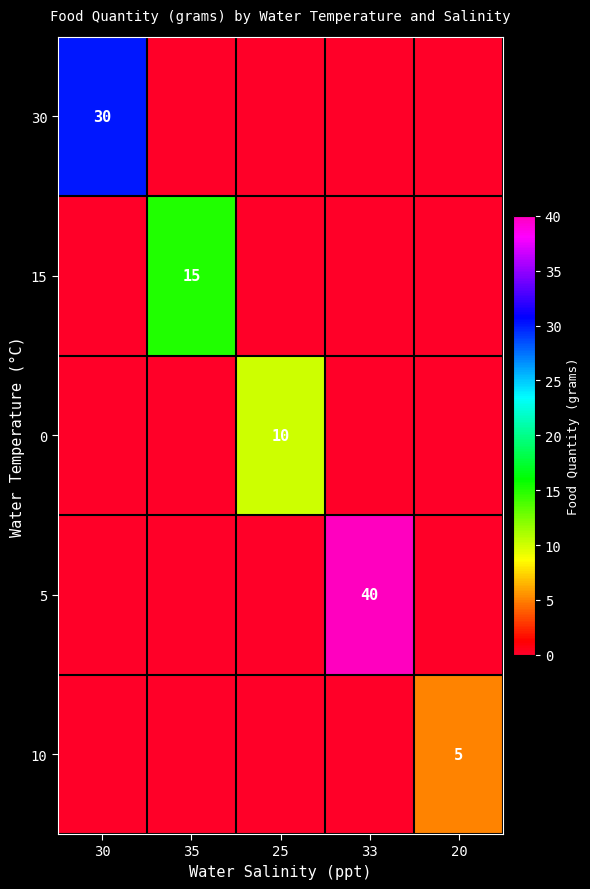

Is it true that 0 equals 10 at 25?

True